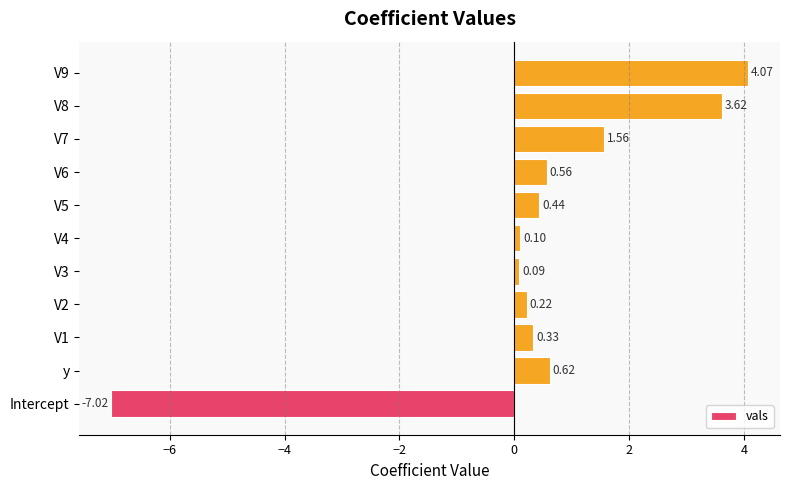

Between V6 and V1, which is larger?

V6